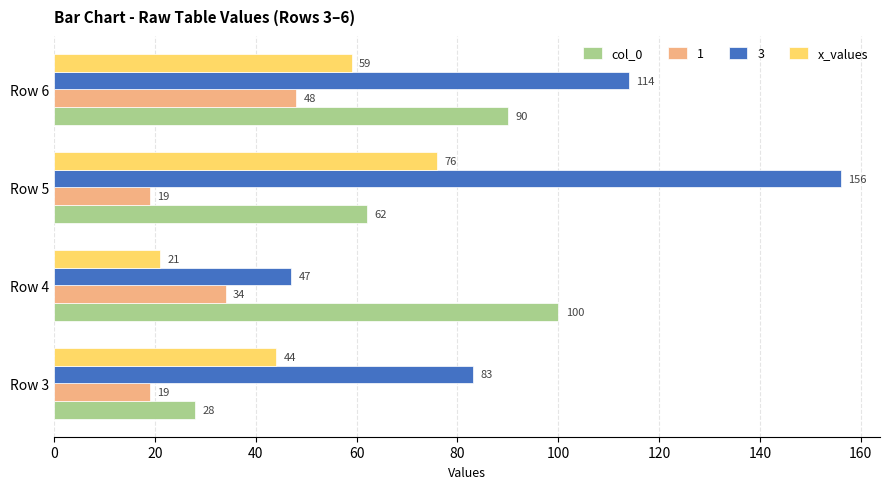

What is the minimum value shown in the chart?

19